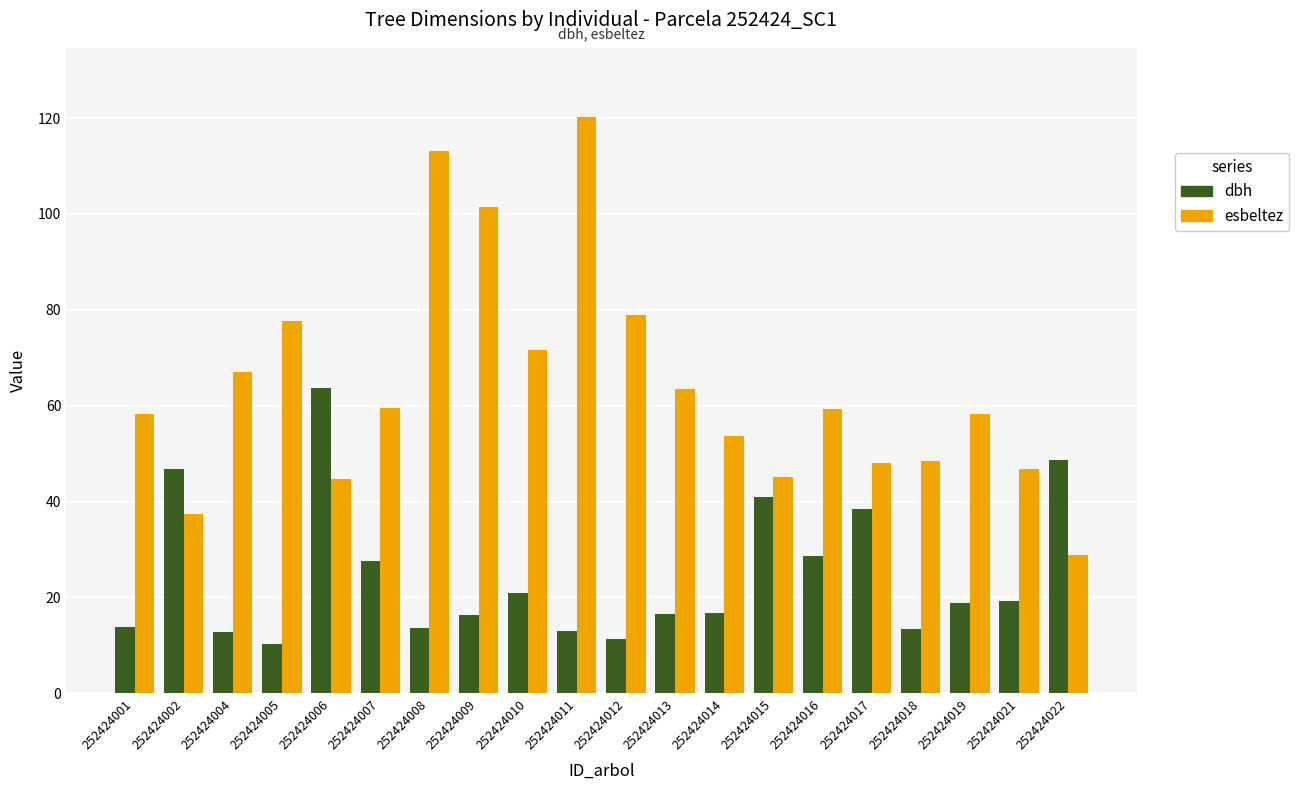

What are all the series names shown in the legend?

dbh, esbeltez